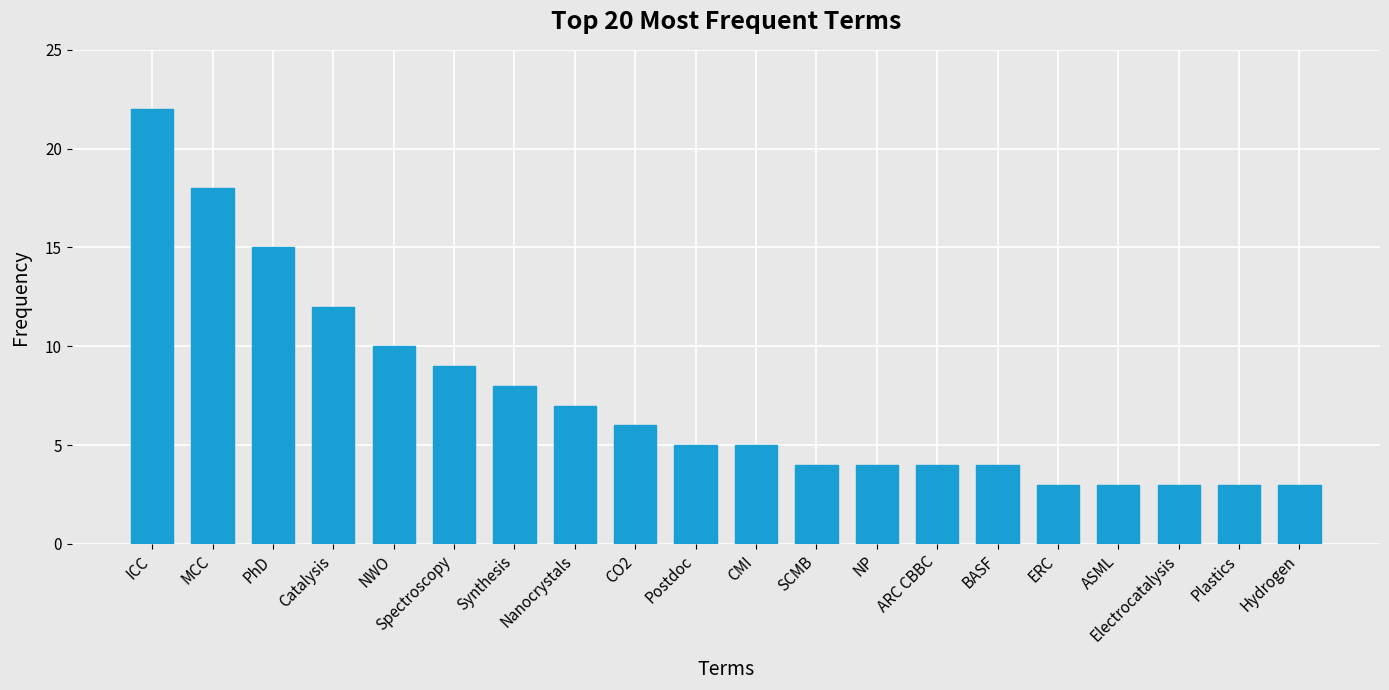

What is the smallest value displayed?

3